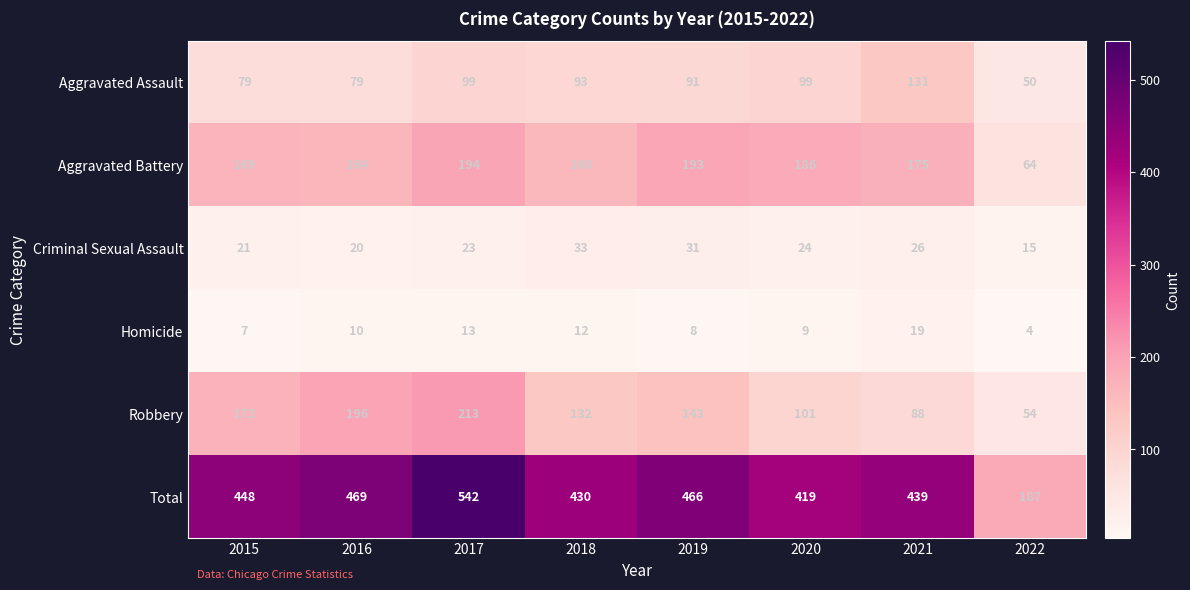

Is the value of Robbery at 2022 greater than the value of Criminal Sexual Assault at 2016?

Yes